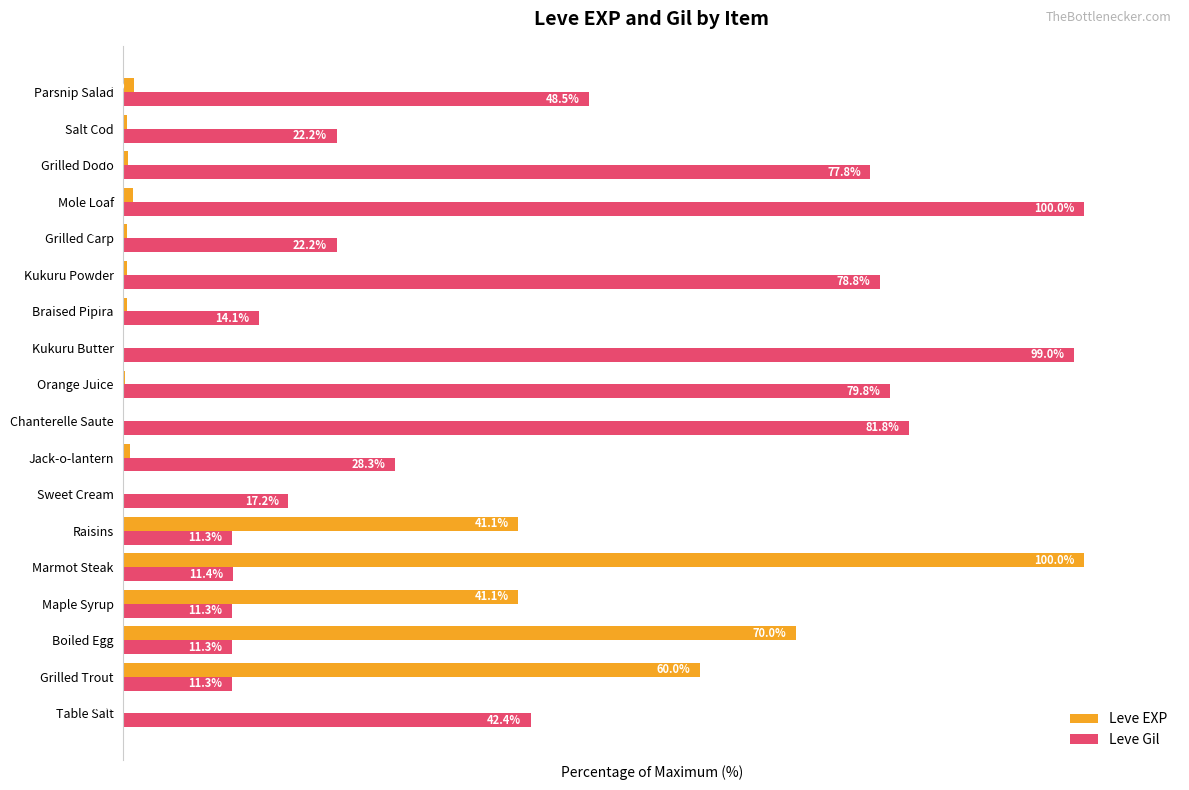

Which series has the largest total across all categories?

Leve Gil